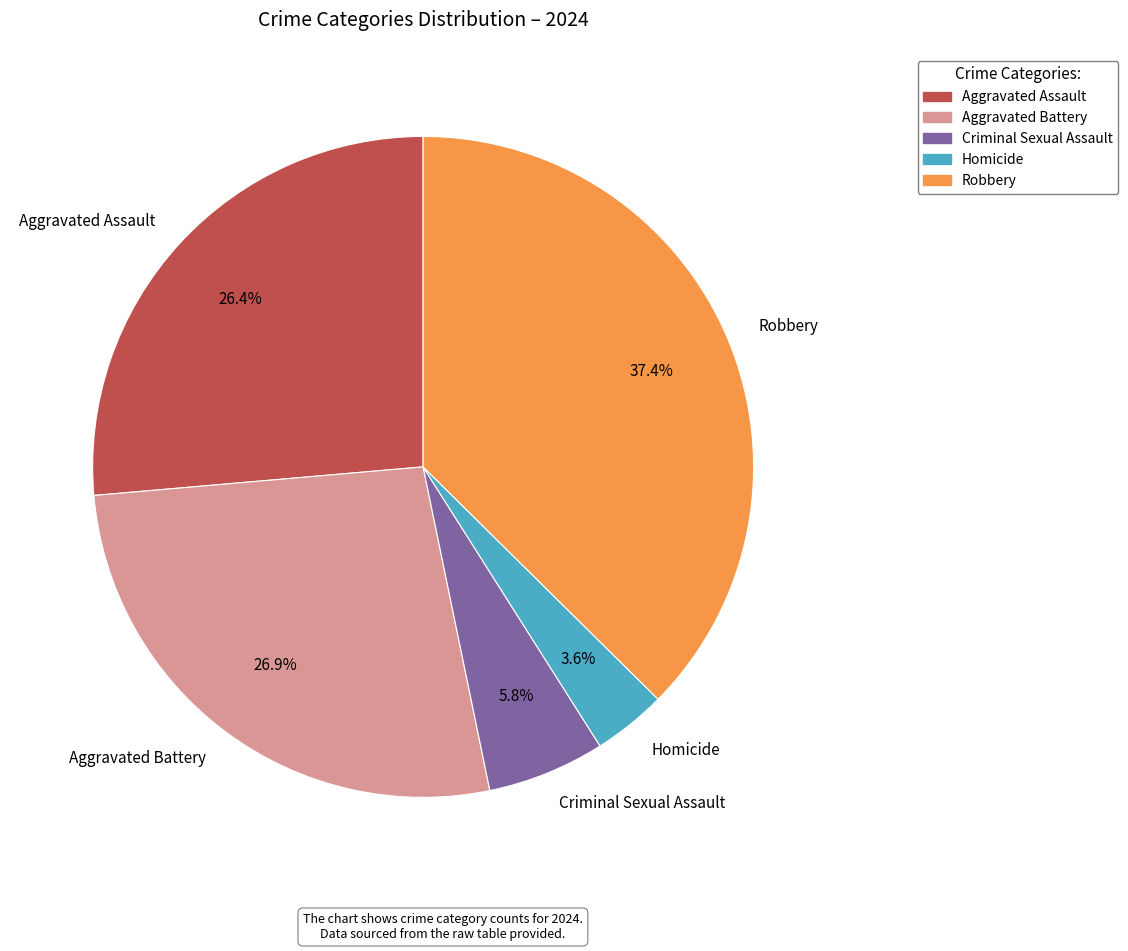

Does Aggravated Assault represent more than half of the total?

No